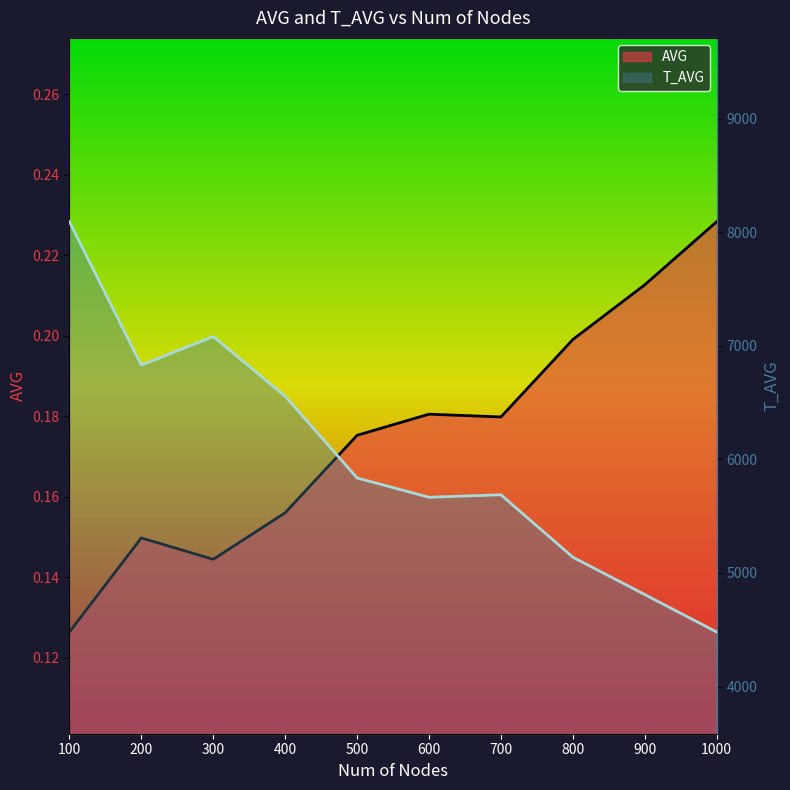

Reading right to left, transcribe all the data shown in this chart.

AVG: 1000=0.2	900=0.2	800=0.2	700=0.2	600=0.2	500=0.2	400=0.2	300=0.1	200=0.1	100=0.1
T_AVG: 1000=4480.0	900=4810.0	800=5139.0	700=5689.0	600=5667.0	500=5837.0	400=6557.0	300=7083.0	200=6831.0	100=8095.0